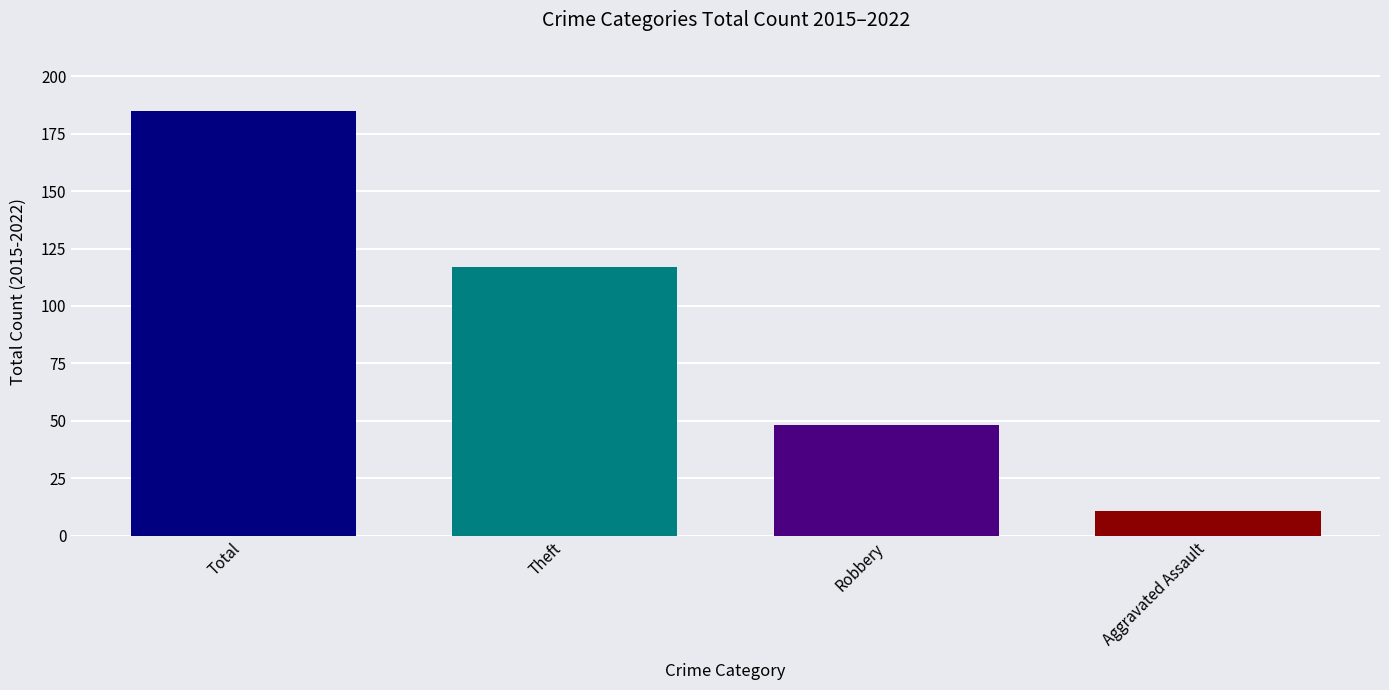

Reading right to left, transcribe all the data shown in this chart.

11	48	117	185